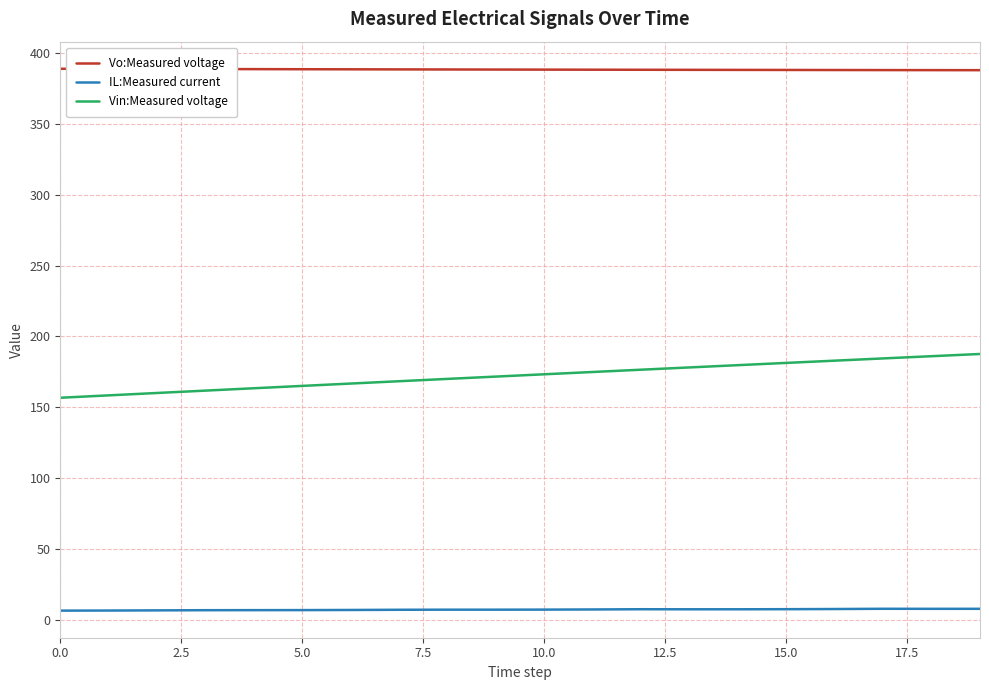

Rank the series by their maximum value, from highest to lowest.

Vo:Measured voltage, Vin:Measured voltage, IL:Measured current